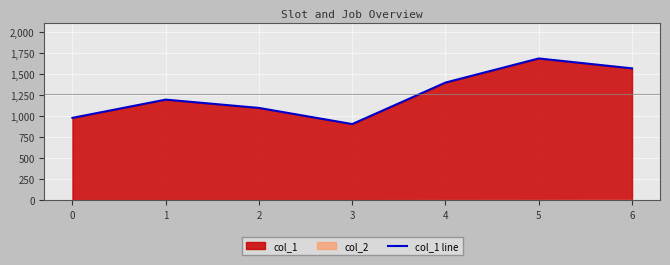

At which label is the value closest to 1299?

1